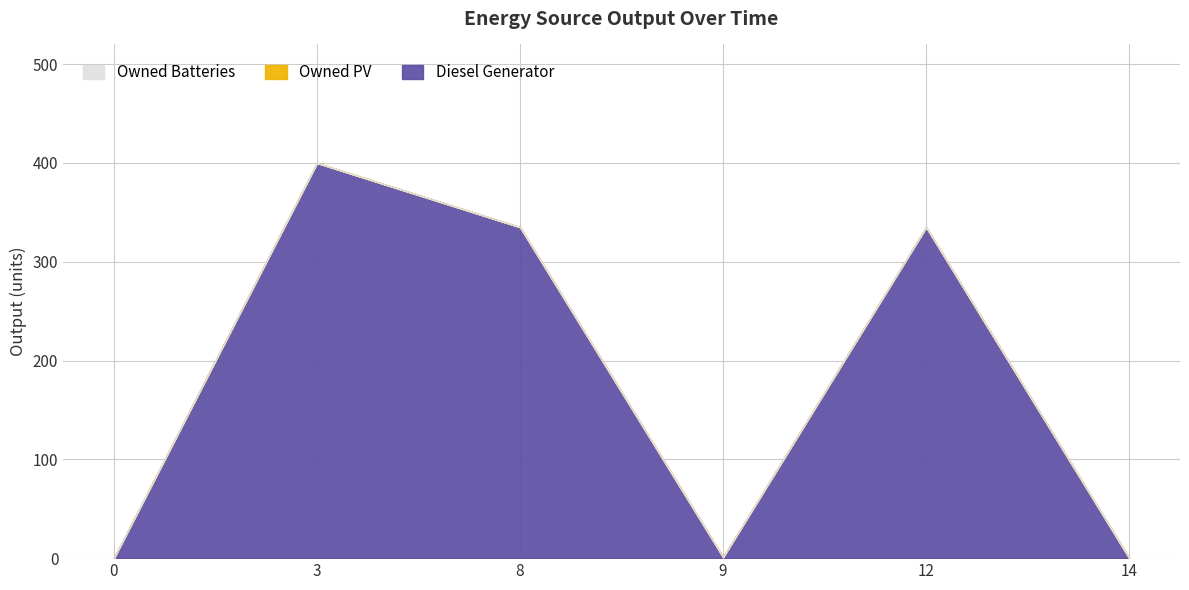

Which category has the highest value across all series?

3